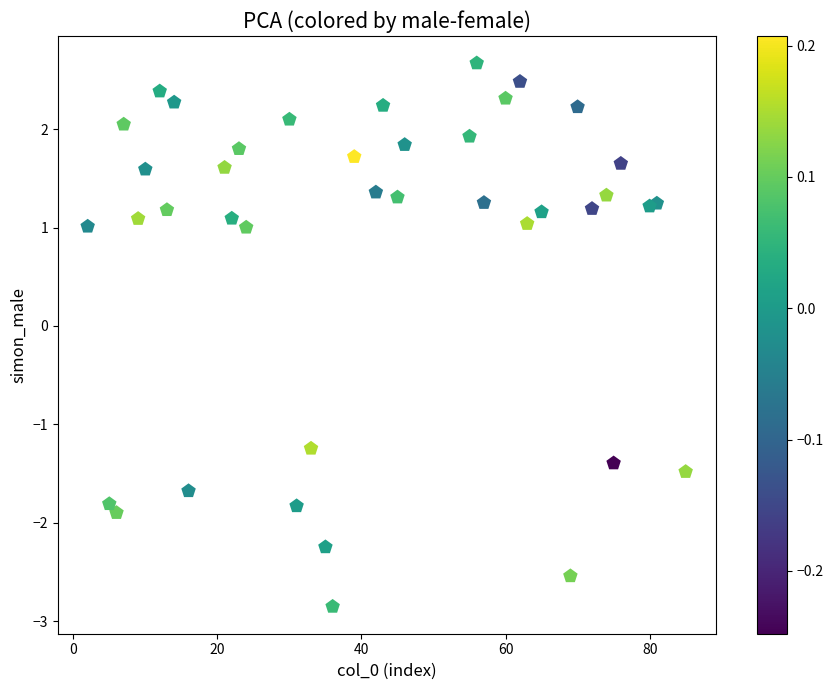

What is the range of Y values (max minus min)?

5.5